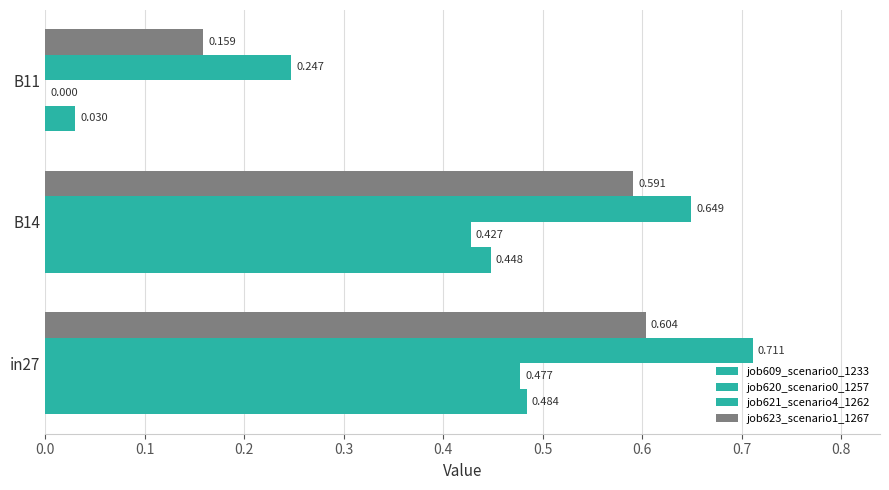

How many categories are shown in the chart?

3